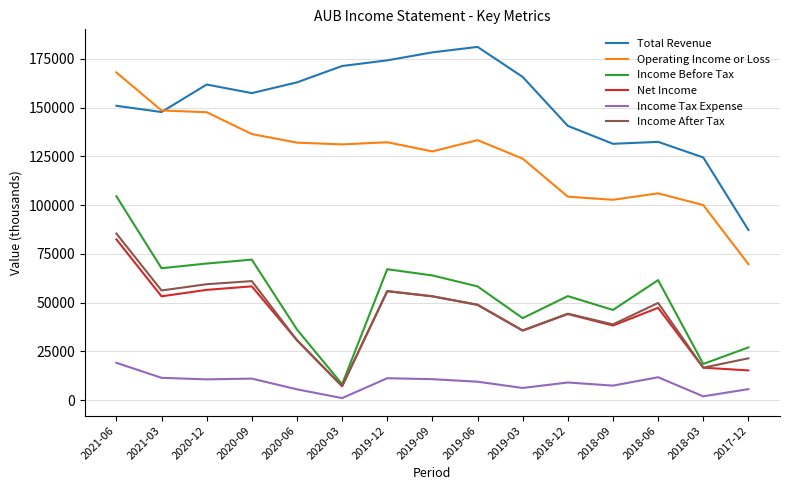

The value of Total Revenue at 2019-06 is 92033. True or false?

False